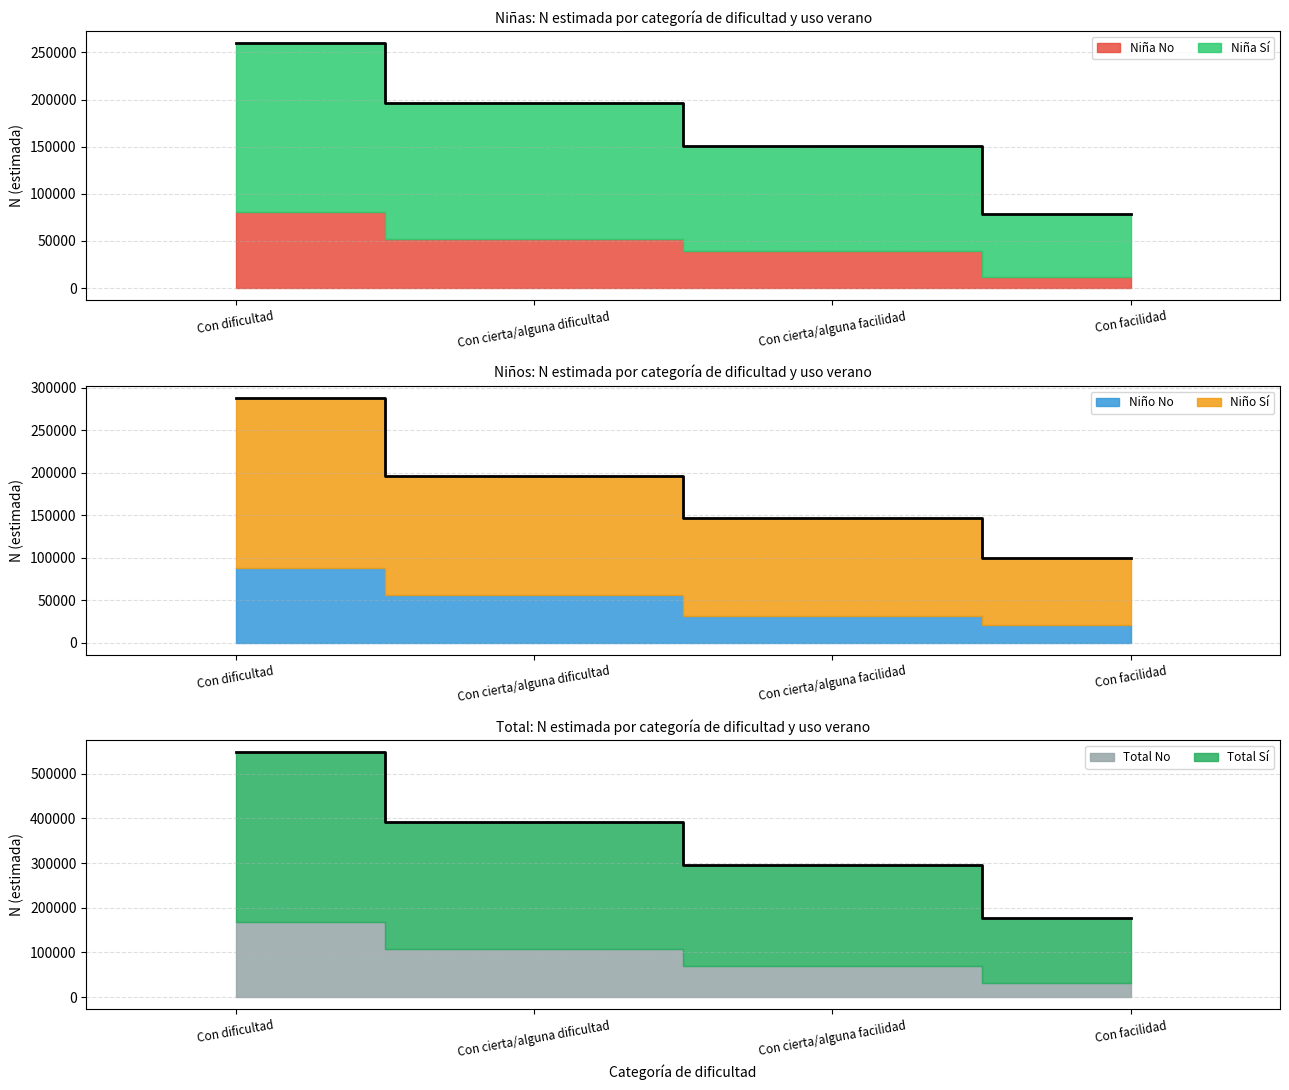

True or false: Niña n (muestra) and Niña N (lím inf IC) intersect in this chart.

True